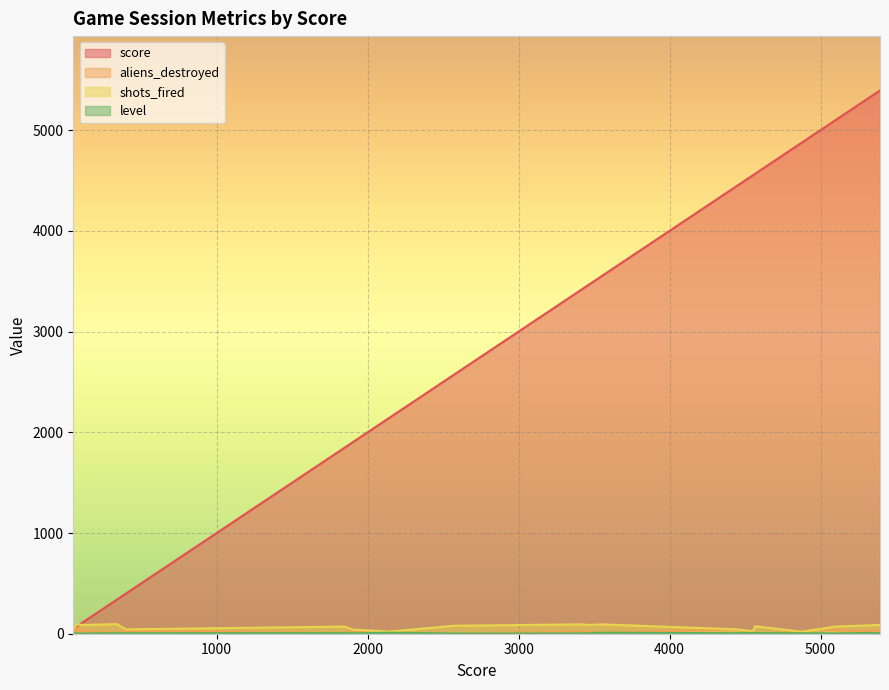

Rank the categories by level value from highest to lowest.

2145, 3550, 4553, 50, 5292, 1850, 4566, 339, 398, 3474, 4433, 4874, 5394, 1900, 4995, 75, 121, 3406, 5099, 2572